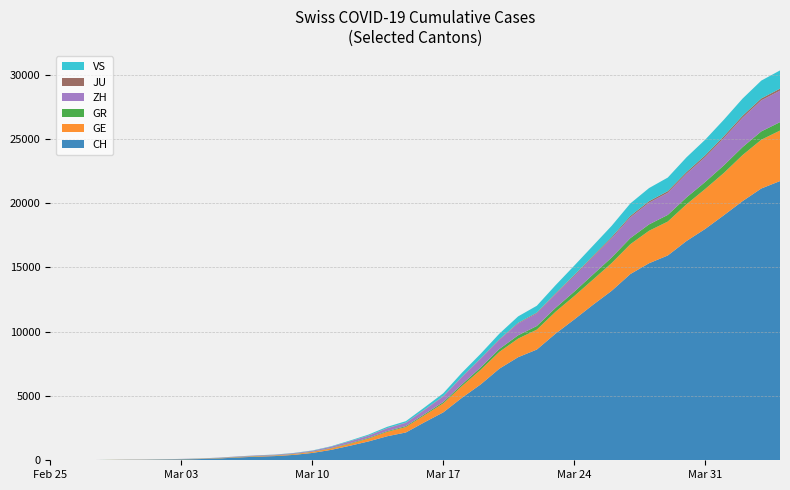

Reading left to right, transcribe all the data shown in this chart.

CH: 0	4	8	19	29	35	49	68	96	142	218	279	327	419	571	809	1128	1466	1869	2163	2962	3728	4865	5903	7129	8019	8614	9850	10954	12093	13182	14488	15329	15932	17056	17996	19064	20163	21144	21722
GE: 0	1	1	4	8	9	10	13	15	20	29	42	44	59	79	112	153	224	343	425	549	701	911	1139	1307	1445	1549	1703	1820	1960	2161	2322	2527	2638	2855	3109	3289	3582	3793	3928
GR: 0	2	2	6	6	6	9	9	12	14	16	17	18	18	22	31	43	53	56	71	84	101	128	182	226	258	284	300	343	393	433	474	495	519	535	547	592	622	649	657
ZH: 0	0	2	2	6	7	10	13	15	23	29	34	40	49	62	101	140	163	218	250	326	429	568	679	711	919	978	1067	1213	1357	1489	1616	1690	1722	1848	1936	2125	2289	2417	2450
JU: 0	0	1	1	1	1	1	2	2	4	4	5	5	7	7	7	12	17	18	19	25	29	32	36	44	54	61	69	82	92	100	114	119	127	128	140	145	149	149	154
VS: 0	0	0	1	1	2	3	3	4	5	6	7	12	17	22	30	53	76	98	115	172	225	312	349	436	498	535	628	728	793	874	968	1017	1055	1144	1211	1282	1334	1385	1418